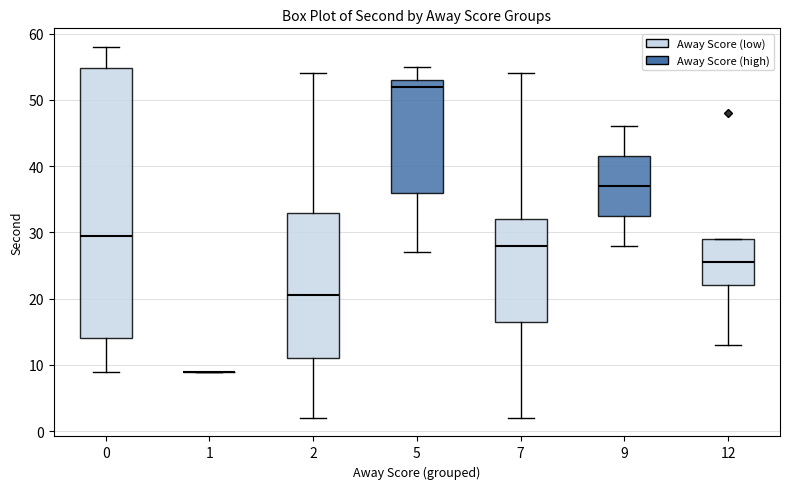

Where does the median line of the box at x = 12 sit on the y-axis? The values are not printed on the chart, so give them approximately, as read against the axis.

26